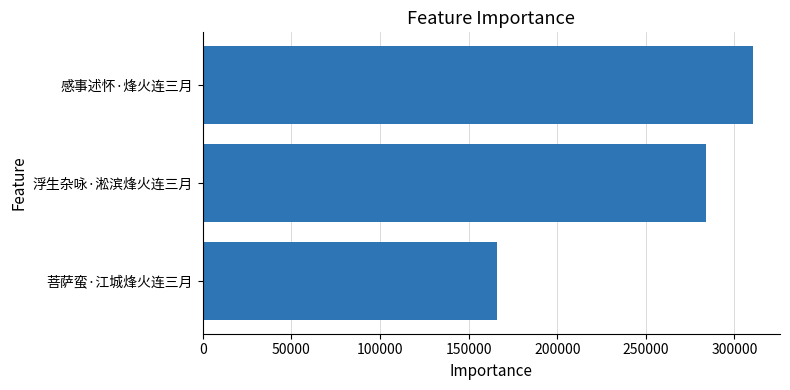

What is the difference between the values at 浮生杂咏·淞滨烽火连三月 and 菩萨蛮·江城烽火连三月?

118012